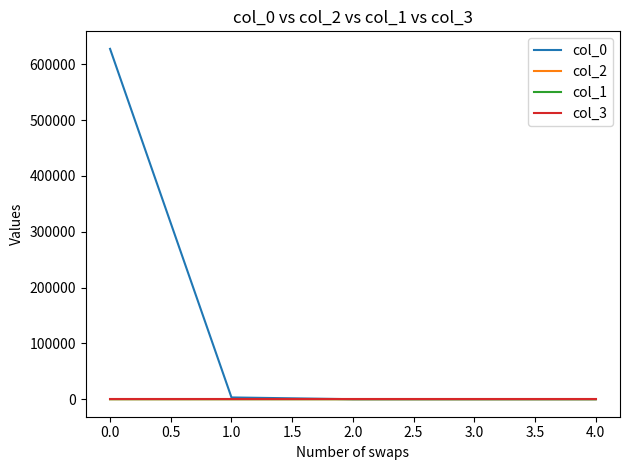

How many col_3 values are between 0 and 1?

4